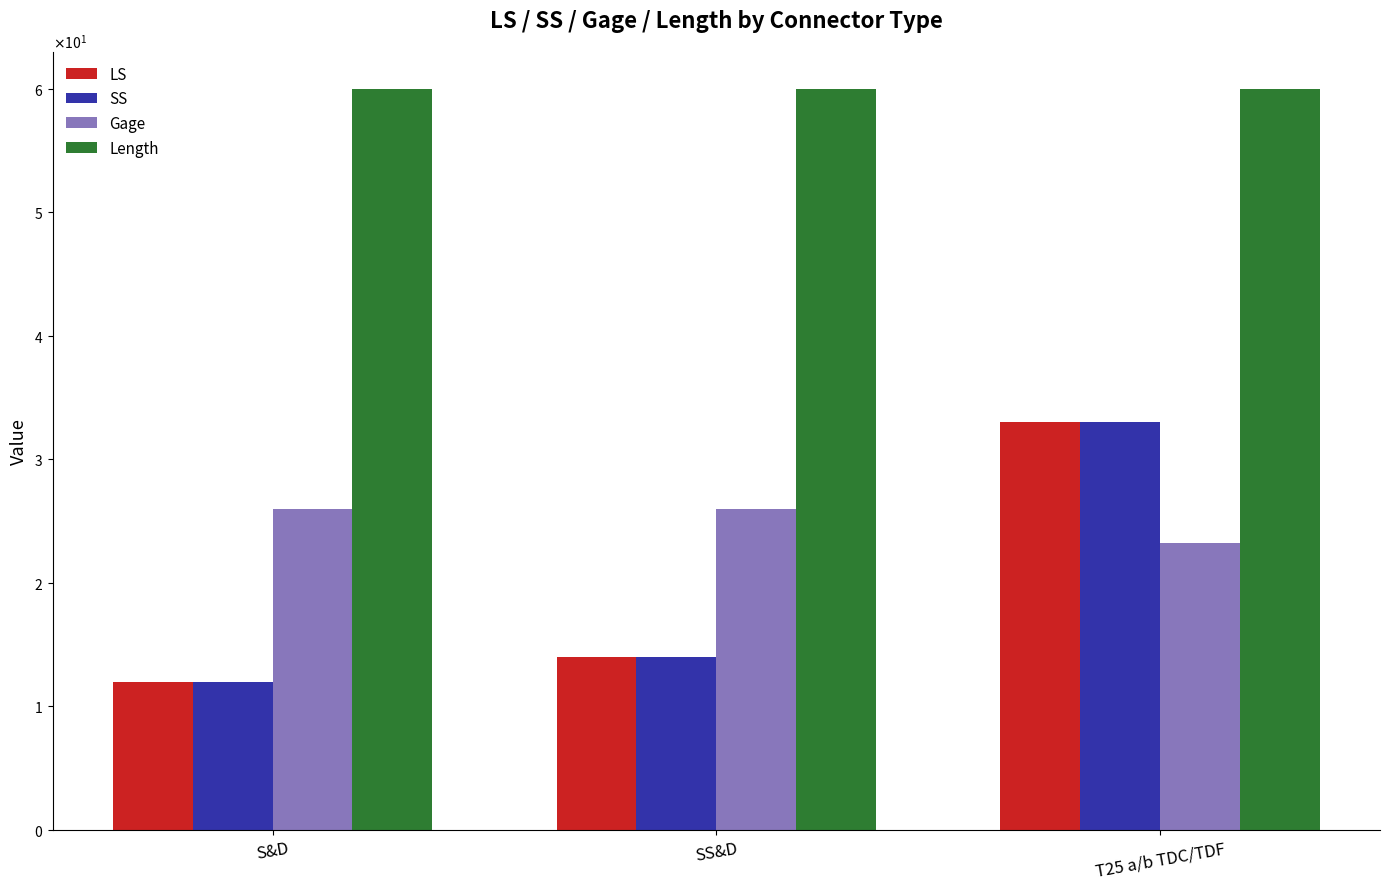

Which category has the lowest value across all series?

S&D